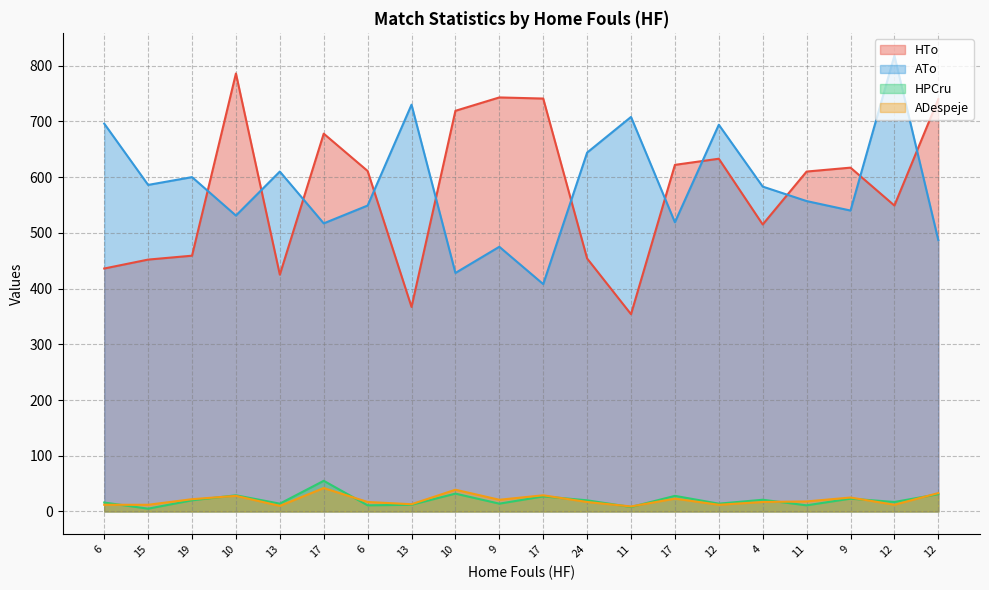

True or false: ATo has a value of 696 at 6.

True